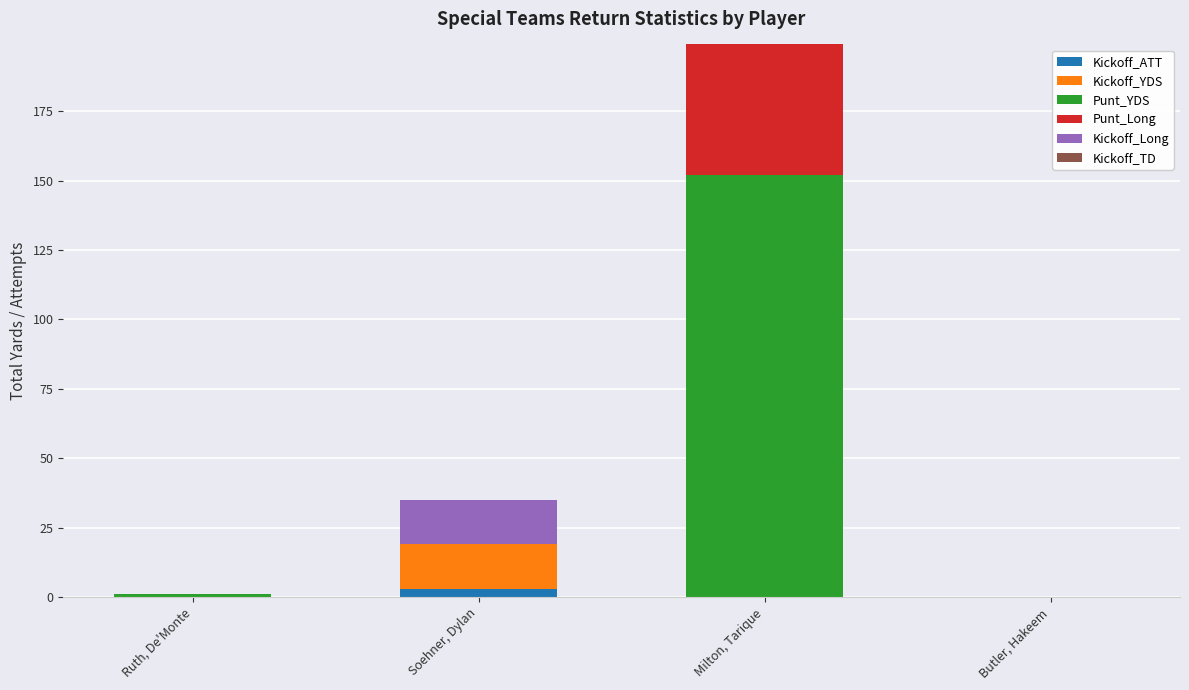

The value of Kickoff_ATT at Butler, Hakeem is 0. True or false?

True